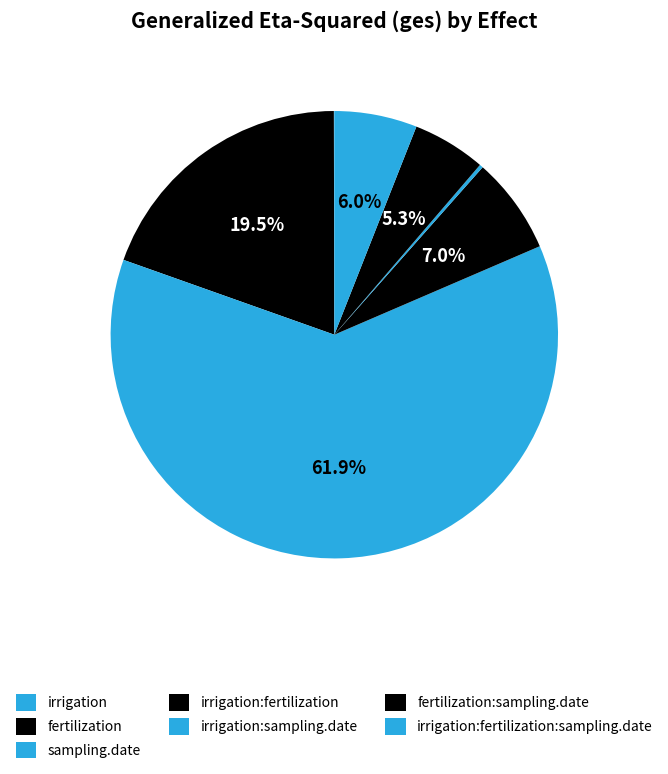

True or false: irrigation:sampling.date accounts for 6% of the total.

False